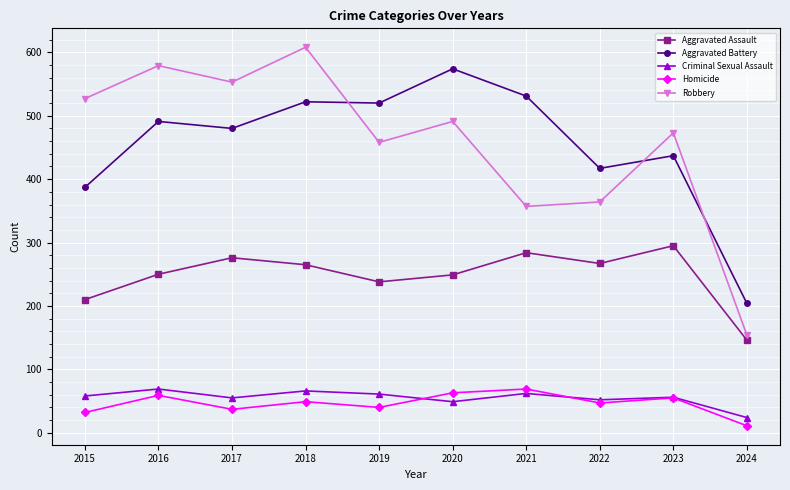

True or false: Aggravated Battery has more than 2 points higher than both neighbors.

True